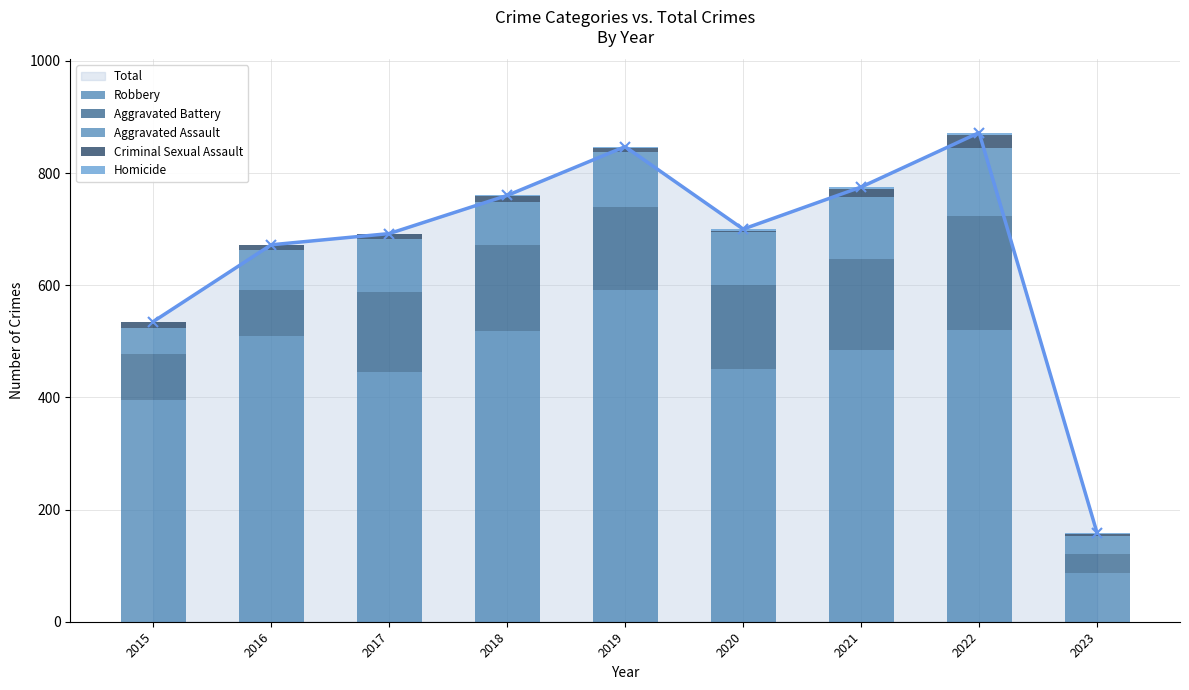

True or false: Homicide has a value of 0 at 2015.

True